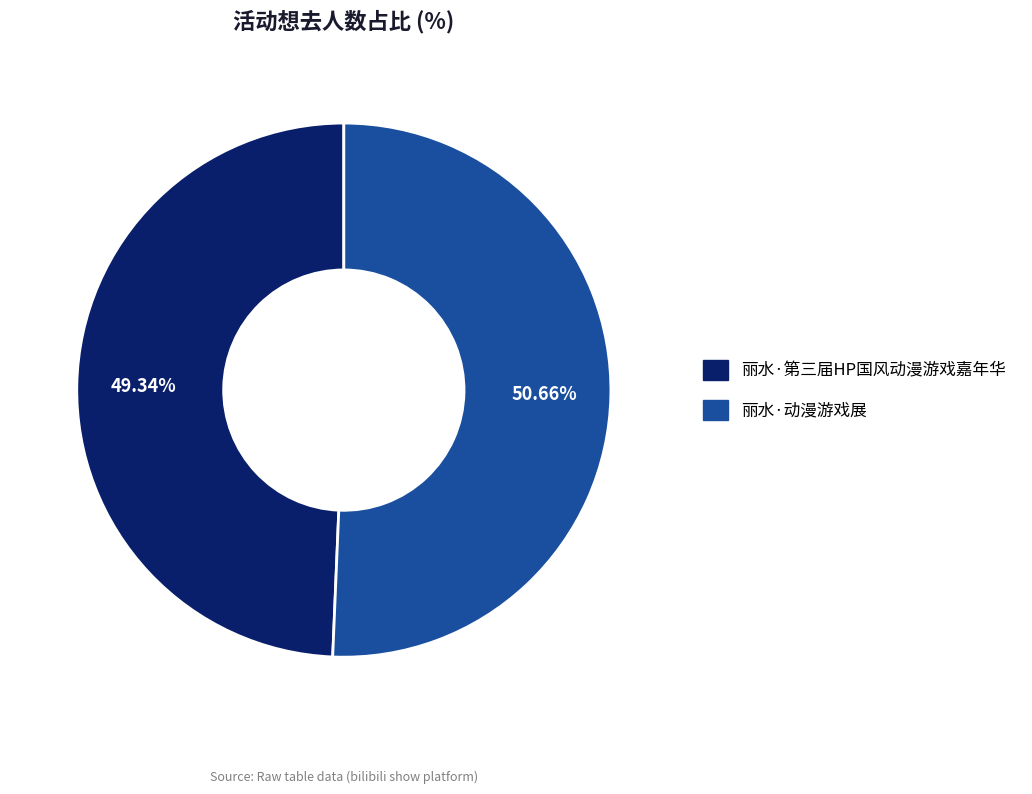

What percentage is the 丽水·第三届HP国风动漫游戏嘉年华 slice, to the nearest percent?

49%